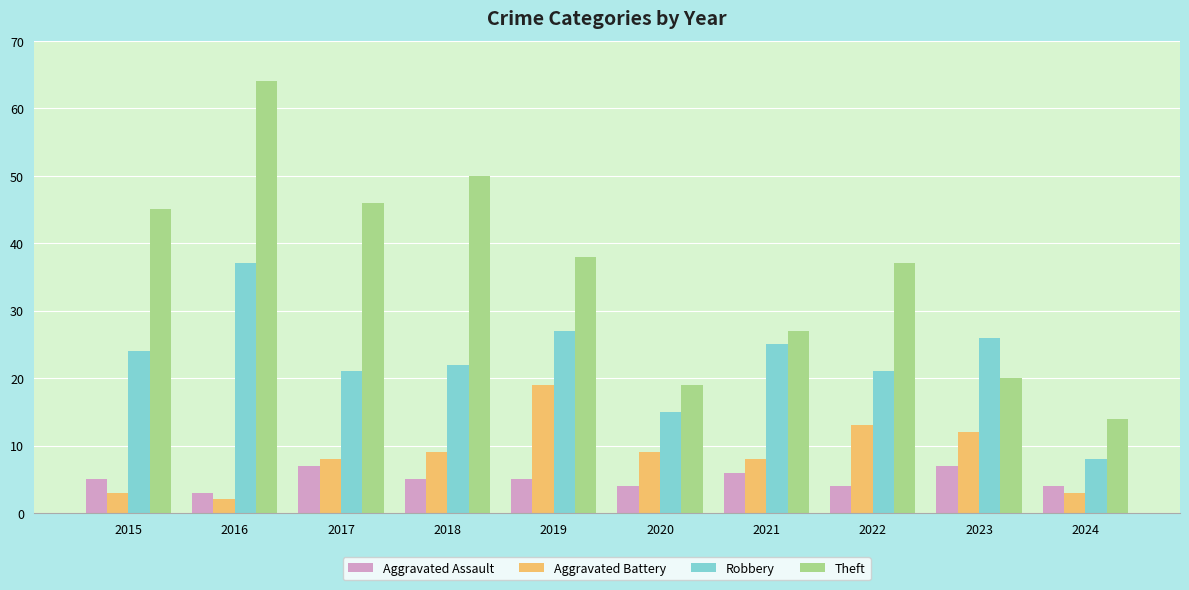

What are all the series names shown in the legend?

Aggravated Assault, Aggravated Battery, Robbery, Theft